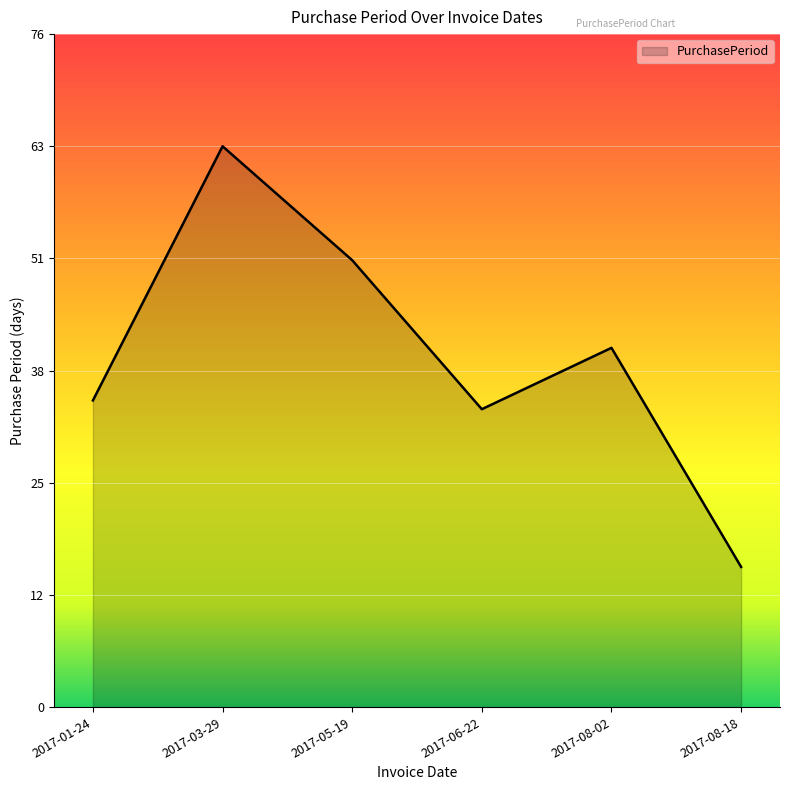

Is it true that the value at 2017-08-02 is 28?

False